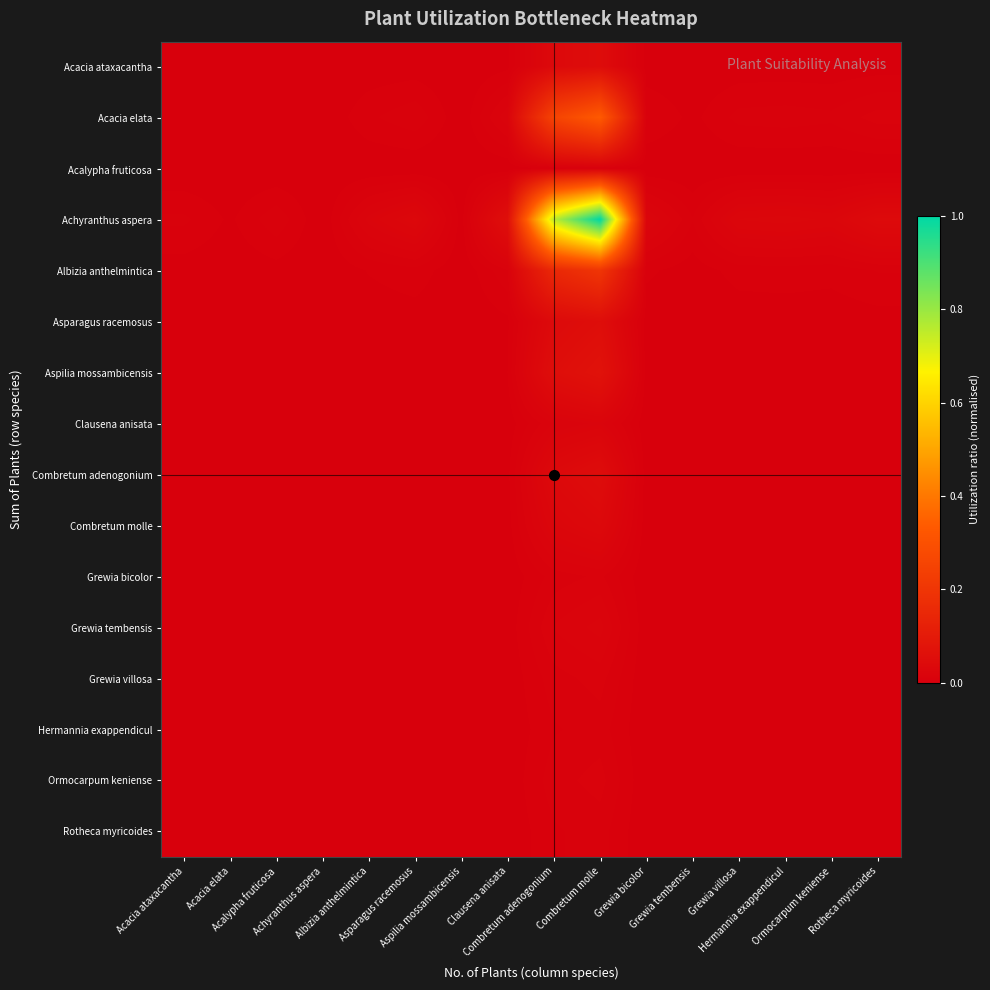

Reading left to right, what are all the values shown in this chart?

Acacia ataxacantha: Acacia ataxacantha=0.0	Acacia elata=0.0	Acalypha fruticosa=0.0	Achyranthus aspera=0.0	Albizia anthelmintica=0.0	Asparagus racemosus=0.0	Aspilia mossambicensis=0.0	Clausena anisata=0.0	Combretum adenogonium=0.0	Combretum molle=0.0	Grewia bicolor=0.0	Grewia tembensis=0.0	Grewia villosa=0.0	Hermannia exappendicul=0.0	Ormocarpum keniense=0.0	Rotheca myricoides=0.0
Acacia elata: Acacia ataxacantha=0.0	Acacia elata=0.0	Acalypha fruticosa=0.0	Achyranthus aspera=0.0	Albizia anthelmintica=0.0	Asparagus racemosus=0.0	Aspilia mossambicensis=0.0	Clausena anisata=0.0	Combretum adenogonium=0.3	Combretum molle=0.3	Grewia bicolor=0.0	Grewia tembensis=0.0	Grewia villosa=0.0	Hermannia exappendicul=0.0	Ormocarpum keniense=0.0	Rotheca myricoides=0.0
Acalypha fruticosa: Acacia ataxacantha=0.0	Acacia elata=0.0	Acalypha fruticosa=0.0	Achyranthus aspera=0.0	Albizia anthelmintica=0.0	Asparagus racemosus=0.0	Aspilia mossambicensis=0.0	Clausena anisata=0.0	Combretum adenogonium=0.0	Combretum molle=0.0	Grewia bicolor=0.0	Grewia tembensis=0.0	Grewia villosa=0.0	Hermannia exappendicul=0.0	Ormocarpum keniense=0.0	Rotheca myricoides=0.0
Achyranthus aspera: Acacia ataxacantha=0.0	Acacia elata=0.0	Acalypha fruticosa=0.0	Achyranthus aspera=0.0	Albizia anthelmintica=0.0	Asparagus racemosus=0.0	Aspilia mossambicensis=0.0	Clausena anisata=0.1	Combretum adenogonium=0.8	Combretum molle=1.0	Grewia bicolor=0.0	Grewia tembensis=0.0	Grewia villosa=0.0	Hermannia exappendicul=0.0	Ormocarpum keniense=0.0	Rotheca myricoides=0.0
Albizia anthelmintica: Acacia ataxacantha=0.0	Acacia elata=0.0	Acalypha fruticosa=0.0	Achyranthus aspera=0.0	Albizia anthelmintica=0.0	Asparagus racemosus=0.0	Aspilia mossambicensis=0.0	Clausena anisata=0.0	Combretum adenogonium=0.2	Combretum molle=0.2	Grewia bicolor=0.0	Grewia tembensis=0.0	Grewia villosa=0.0	Hermannia exappendicul=0.0	Ormocarpum keniense=0.0	Rotheca myricoides=0.0
Asparagus racemosus: Acacia ataxacantha=0.0	Acacia elata=0.0	Acalypha fruticosa=0.0	Achyranthus aspera=0.0	Albizia anthelmintica=0.0	Asparagus racemosus=0.0	Aspilia mossambicensis=0.0	Clausena anisata=0.0	Combretum adenogonium=0.0	Combretum molle=0.1	Grewia bicolor=0.0	Grewia tembensis=0.0	Grewia villosa=0.0	Hermannia exappendicul=0.0	Ormocarpum keniense=0.0	Rotheca myricoides=0.0
Aspilia mossambicensis: Acacia ataxacantha=0.0	Acacia elata=0.0	Acalypha fruticosa=0.0	Achyranthus aspera=0.0	Albizia anthelmintica=0.0	Asparagus racemosus=0.0	Aspilia mossambicensis=0.0	Clausena anisata=0.0	Combretum adenogonium=0.1	Combretum molle=0.1	Grewia bicolor=0.0	Grewia tembensis=0.0	Grewia villosa=0.0	Hermannia exappendicul=0.0	Ormocarpum keniense=0.0	Rotheca myricoides=0.0
Clausena anisata: Acacia ataxacantha=0.0	Acacia elata=0.0	Acalypha fruticosa=0.0	Achyranthus aspera=0.0	Albizia anthelmintica=0.0	Asparagus racemosus=0.0	Aspilia mossambicensis=0.0	Clausena anisata=0.0	Combretum adenogonium=0.0	Combretum molle=0.0	Grewia bicolor=0.0	Grewia tembensis=0.0	Grewia villosa=0.0	Hermannia exappendicul=0.0	Ormocarpum keniense=0.0	Rotheca myricoides=0.0
Combretum adenogonium: Acacia ataxacantha=0.0	Acacia elata=0.0	Acalypha fruticosa=0.0	Achyranthus aspera=0.0	Albizia anthelmintica=0.0	Asparagus racemosus=0.0	Aspilia mossambicensis=0.0	Clausena anisata=0.0	Combretum adenogonium=0.0	Combretum molle=0.0	Grewia bicolor=0.0	Grewia tembensis=0.0	Grewia villosa=0.0	Hermannia exappendicul=0.0	Ormocarpum keniense=0.0	Rotheca myricoides=0.0
Combretum molle: Acacia ataxacantha=0.0	Acacia elata=0.0	Acalypha fruticosa=0.0	Achyranthus aspera=0.0	Albizia anthelmintica=0.0	Asparagus racemosus=0.0	Aspilia mossambicensis=0.0	Clausena anisata=0.0	Combretum adenogonium=0.0	Combretum molle=0.0	Grewia bicolor=0.0	Grewia tembensis=0.0	Grewia villosa=0.0	Hermannia exappendicul=0.0	Ormocarpum keniense=0.0	Rotheca myricoides=0.0
Grewia bicolor: Acacia ataxacantha=0.0	Acacia elata=0.0	Acalypha fruticosa=0.0	Achyranthus aspera=0.0	Albizia anthelmintica=0.0	Asparagus racemosus=0.0	Aspilia mossambicensis=0.0	Clausena anisata=0.0	Combretum adenogonium=0.0	Combretum molle=0.0	Grewia bicolor=0.0	Grewia tembensis=0.0	Grewia villosa=0.0	Hermannia exappendicul=0.0	Ormocarpum keniense=0.0	Rotheca myricoides=0.0
Grewia tembensis: Acacia ataxacantha=0.0	Acacia elata=0.0	Acalypha fruticosa=0.0	Achyranthus aspera=0.0	Albizia anthelmintica=0.0	Asparagus racemosus=0.0	Aspilia mossambicensis=0.0	Clausena anisata=0.0	Combretum adenogonium=0.0	Combretum molle=0.0	Grewia bicolor=0.0	Grewia tembensis=0.0	Grewia villosa=0.0	Hermannia exappendicul=0.0	Ormocarpum keniense=0.0	Rotheca myricoides=0.0
Grewia villosa: Acacia ataxacantha=0.0	Acacia elata=0.0	Acalypha fruticosa=0.0	Achyranthus aspera=0.0	Albizia anthelmintica=0.0	Asparagus racemosus=0.0	Aspilia mossambicensis=0.0	Clausena anisata=0.0	Combretum adenogonium=0.0	Combretum molle=0.0	Grewia bicolor=0.0	Grewia tembensis=0.0	Grewia villosa=0.0	Hermannia exappendicul=0.0	Ormocarpum keniense=0.0	Rotheca myricoides=0.0
Hermannia exappendicul: Acacia ataxacantha=0.0	Acacia elata=0.0	Acalypha fruticosa=0.0	Achyranthus aspera=0.0	Albizia anthelmintica=0.0	Asparagus racemosus=0.0	Aspilia mossambicensis=0.0	Clausena anisata=0.0	Combretum adenogonium=0.0	Combretum molle=0.0	Grewia bicolor=0.0	Grewia tembensis=0.0	Grewia villosa=0.0	Hermannia exappendicul=0.0	Ormocarpum keniense=0.0	Rotheca myricoides=0.0
Ormocarpum keniense: Acacia ataxacantha=0.0	Acacia elata=0.0	Acalypha fruticosa=0.0	Achyranthus aspera=0.0	Albizia anthelmintica=0.0	Asparagus racemosus=0.0	Aspilia mossambicensis=0.0	Clausena anisata=0.0	Combretum adenogonium=0.0	Combretum molle=0.0	Grewia bicolor=0.0	Grewia tembensis=0.0	Grewia villosa=0.0	Hermannia exappendicul=0.0	Ormocarpum keniense=0.0	Rotheca myricoides=0.0
Rotheca myricoides: Acacia ataxacantha=0.0	Acacia elata=0.0	Acalypha fruticosa=0.0	Achyranthus aspera=0.0	Albizia anthelmintica=0.0	Asparagus racemosus=0.0	Aspilia mossambicensis=0.0	Clausena anisata=0.0	Combretum adenogonium=0.0	Combretum molle=0.0	Grewia bicolor=0.0	Grewia tembensis=0.0	Grewia villosa=0.0	Hermannia exappendicul=0.0	Ormocarpum keniense=0.0	Rotheca myricoides=0.0